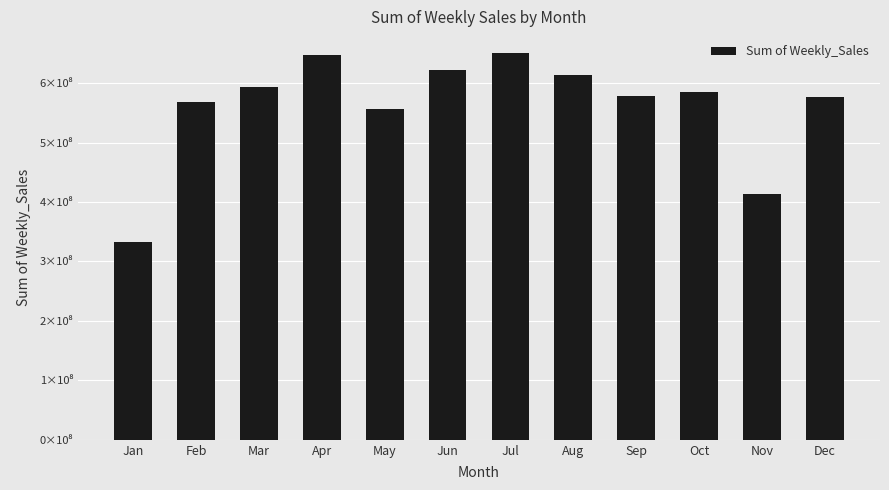

Reading left to right, what are all the values shown in this chart?

Jan=332598438.5	Feb=568727890.5	Mar=592785901.3	Apr=646859785.0	May=557125572.0	Jun=622629886.8	Jul=650000977.2	Aug=613090208.8	Sep=578761179.3	Oct=584784787.6	Nov=413015725.0	Dec=576838635.2